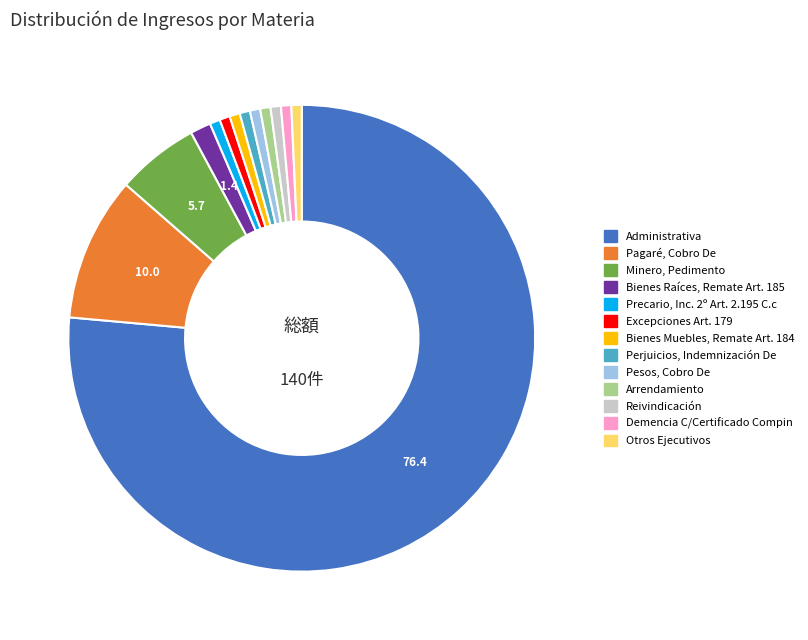

Is it true that Demencia C/Certificado Compin is 1% of the pie?

True